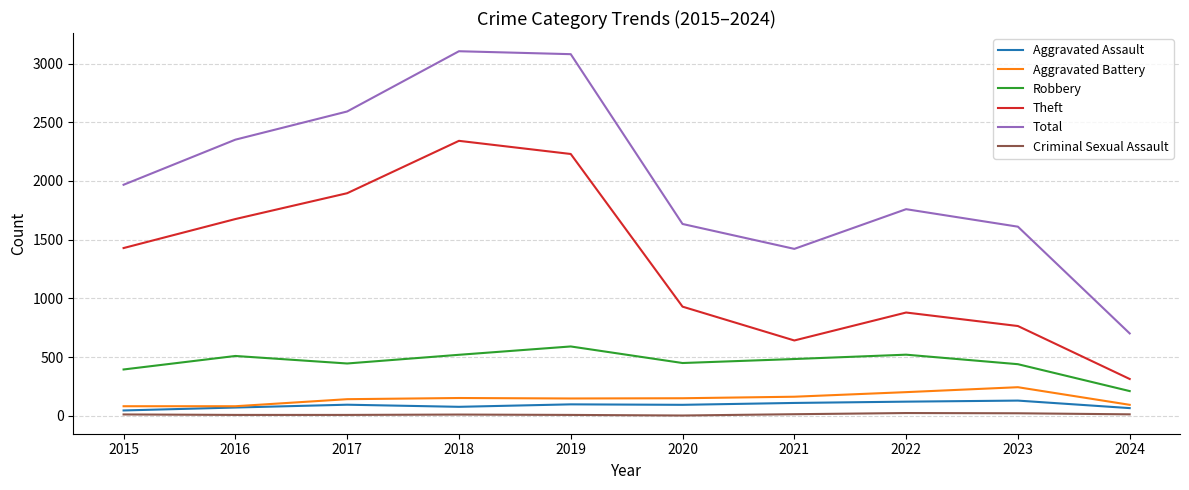

What is the greatest value displayed?

3105